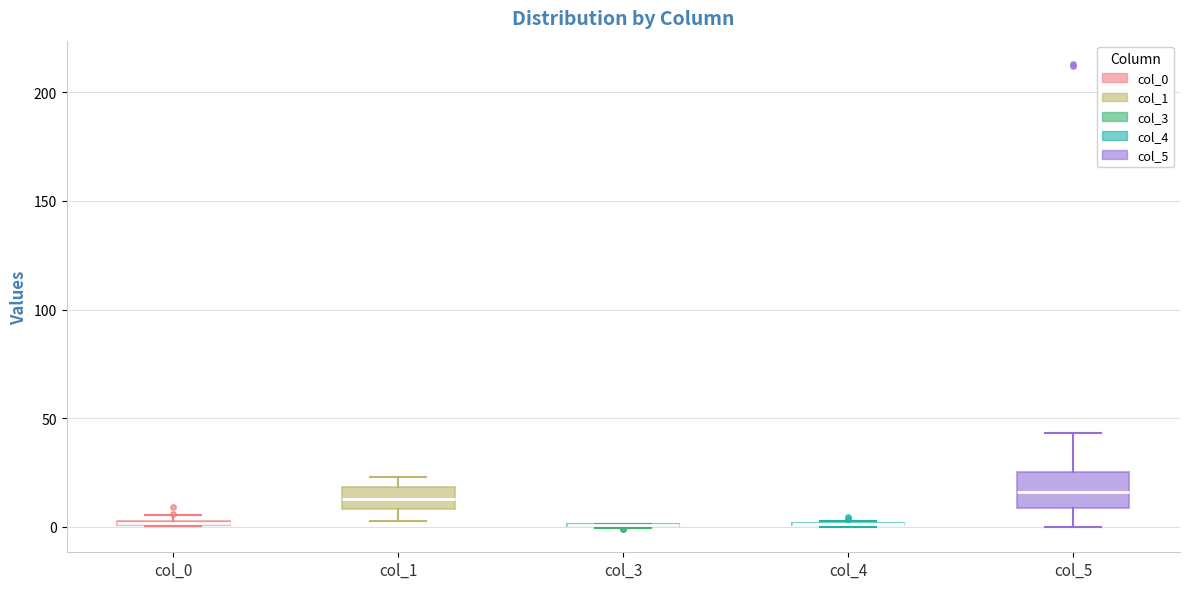

Comparing the boxes themselves (not the whiskers), which one is the tallest?

col_5